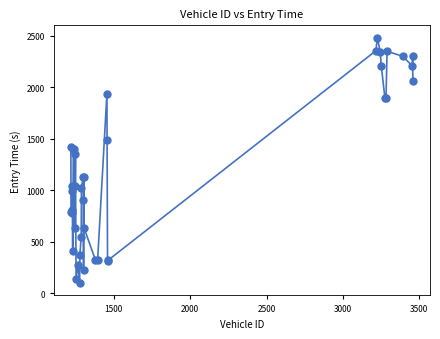

What Y value in the scatter plot is closest to 1291?

1355.2